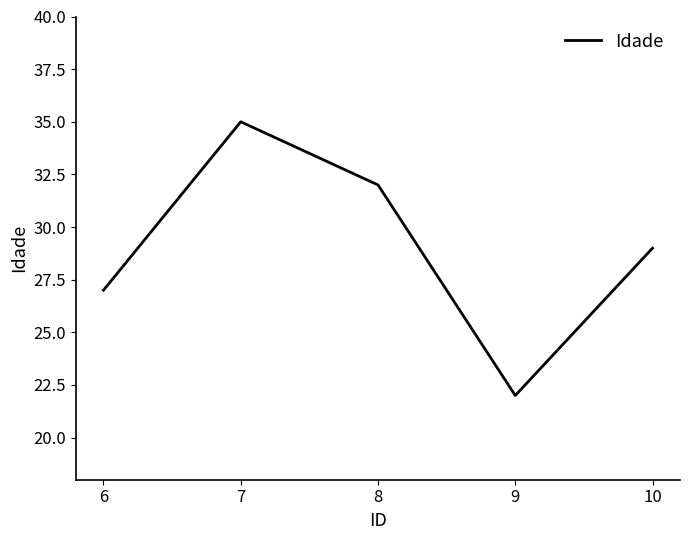

True or false: the data shows 22 at 9.

True